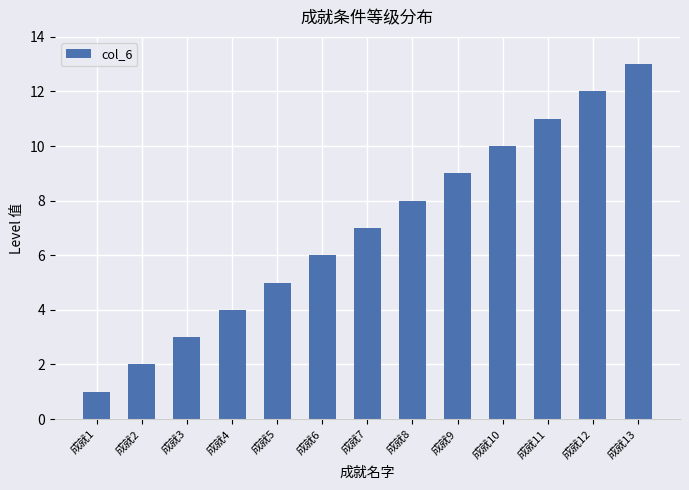

Reading left to right, list all the values displayed in this chart.

1	2	3	4	5	6	7	8	9	10	11	12	13